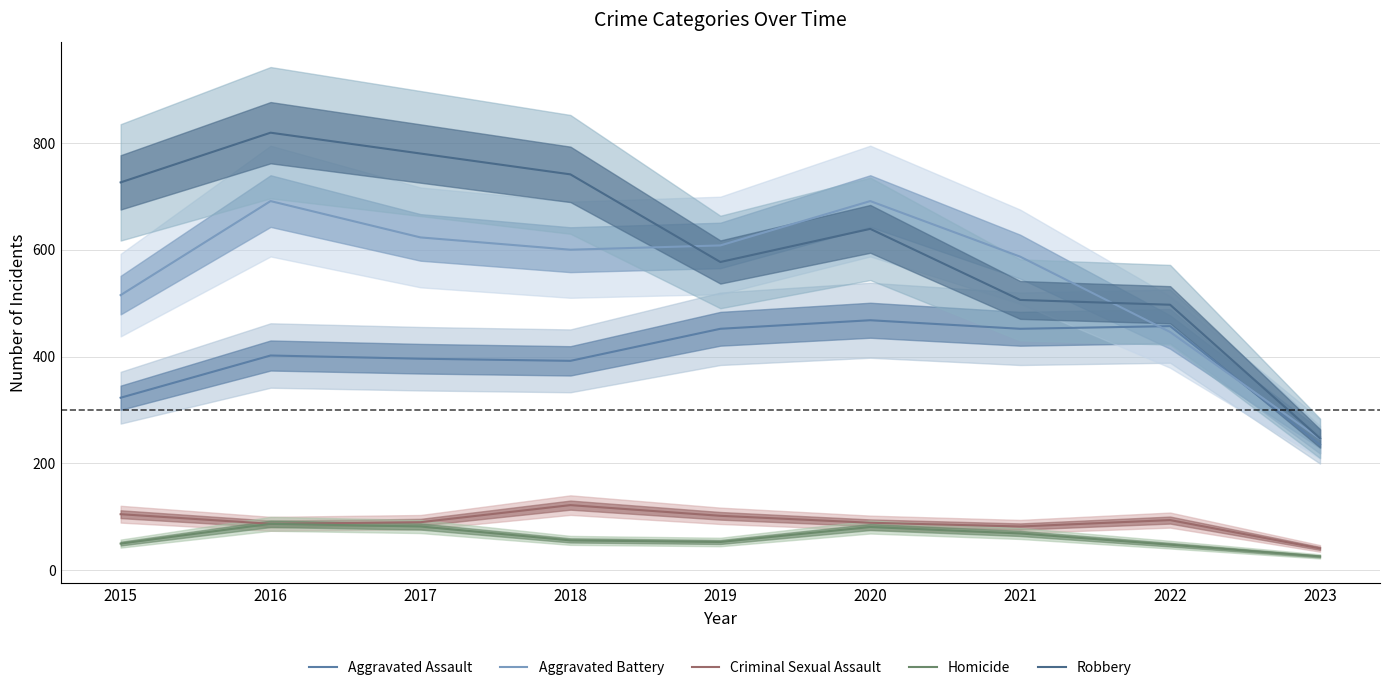

The value of Homicide at 2015 is 20. True or false?

False